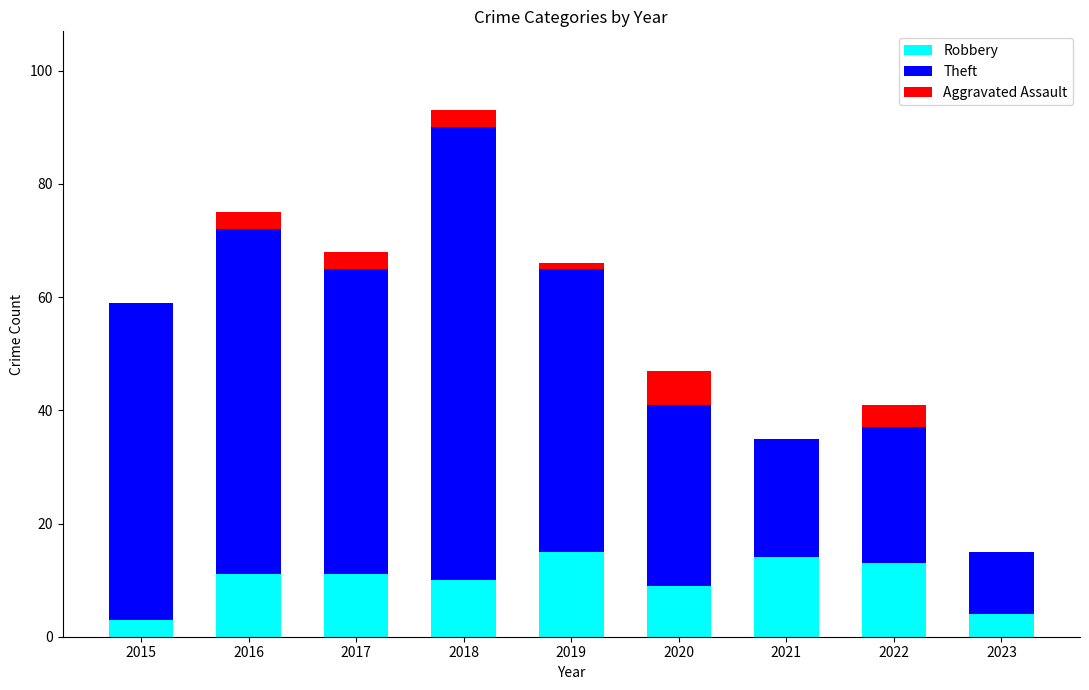

What is the sum of all Robbery values?

90